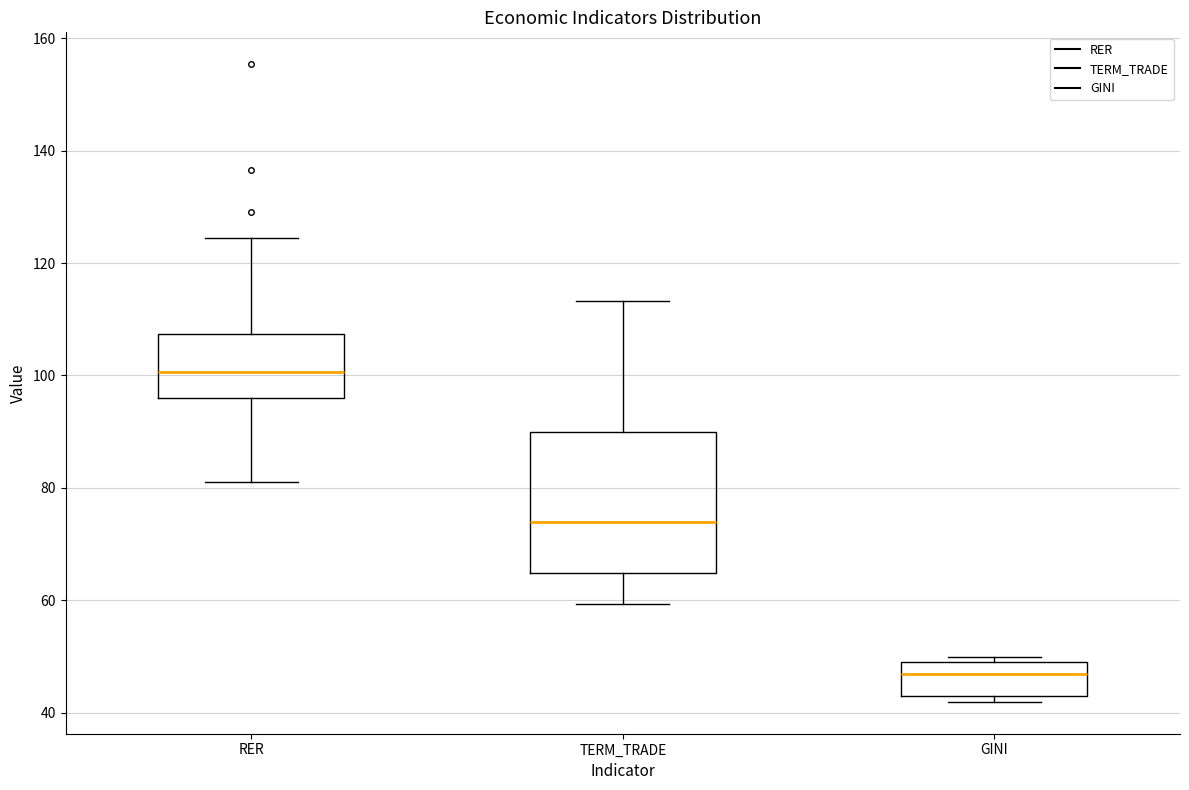

Where does the median line of the box for GINI sit on the y-axis? The values are not printed on the chart, so give them approximately, as read against the axis.

46